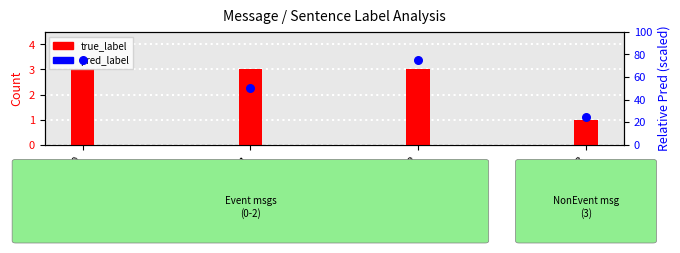

At which category is the sum across all series the highest?

message_0